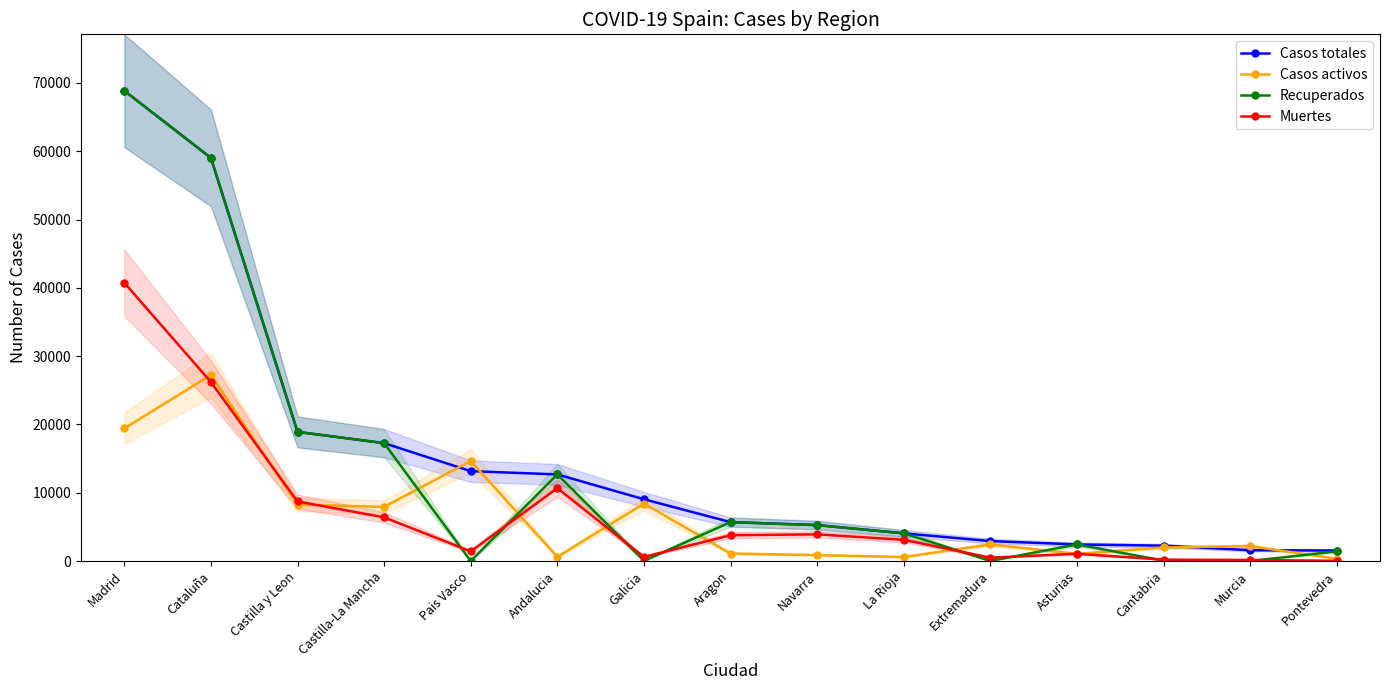

At which category does Casos activos reach its first local valley?

Castilla-La Mancha